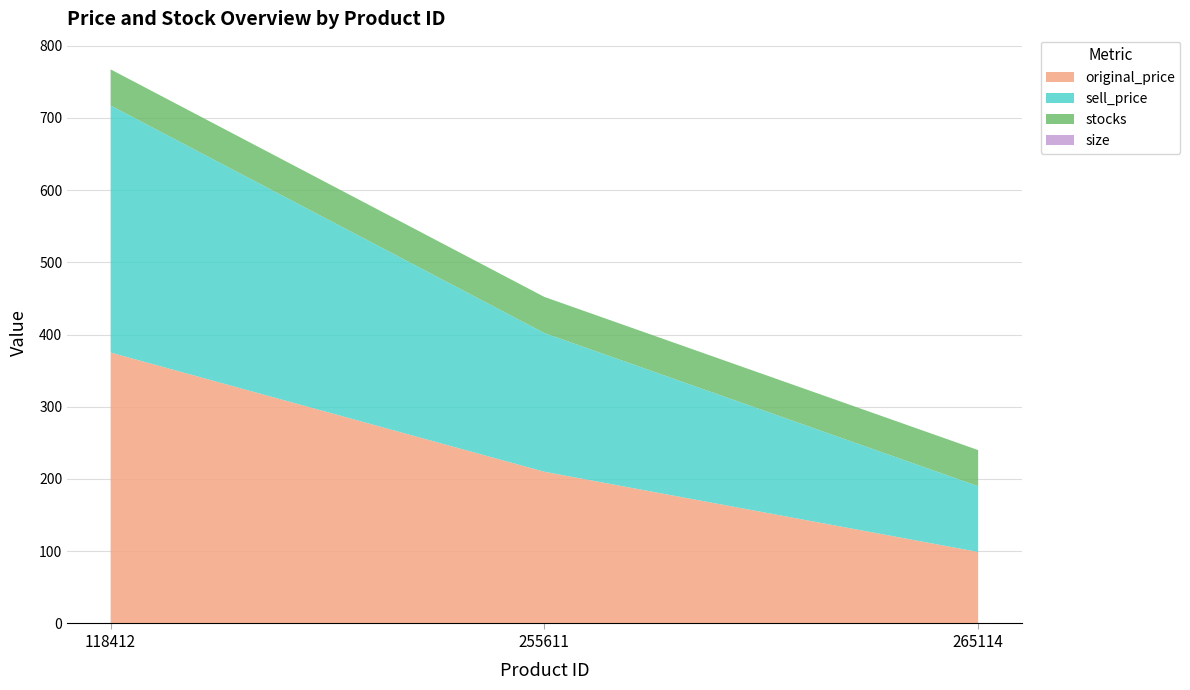

Reading right to left, list all the values displayed in this chart.

original_price: 265114=99	255611=210	118412=375
sell_price: 265114=91	255611=192	118412=342
stocks: 265114=50	255611=50	118412=50
size: 265114=0	255611=0	118412=0